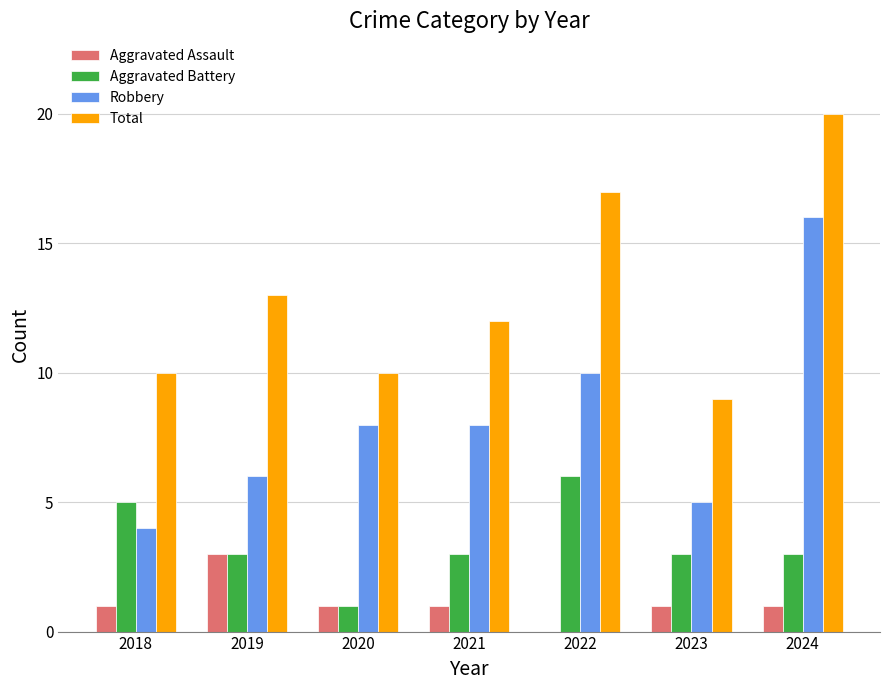

What is the total value across all series at 2020?

20